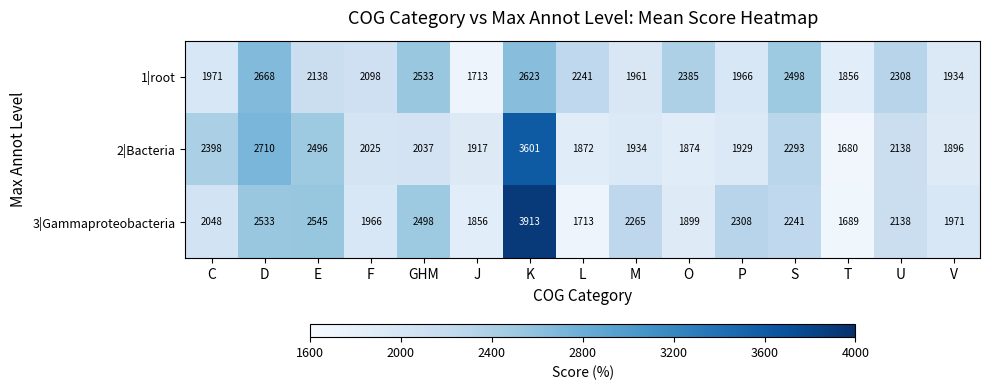

The value of 2|Bacteria at L is 1872. True or false?

True